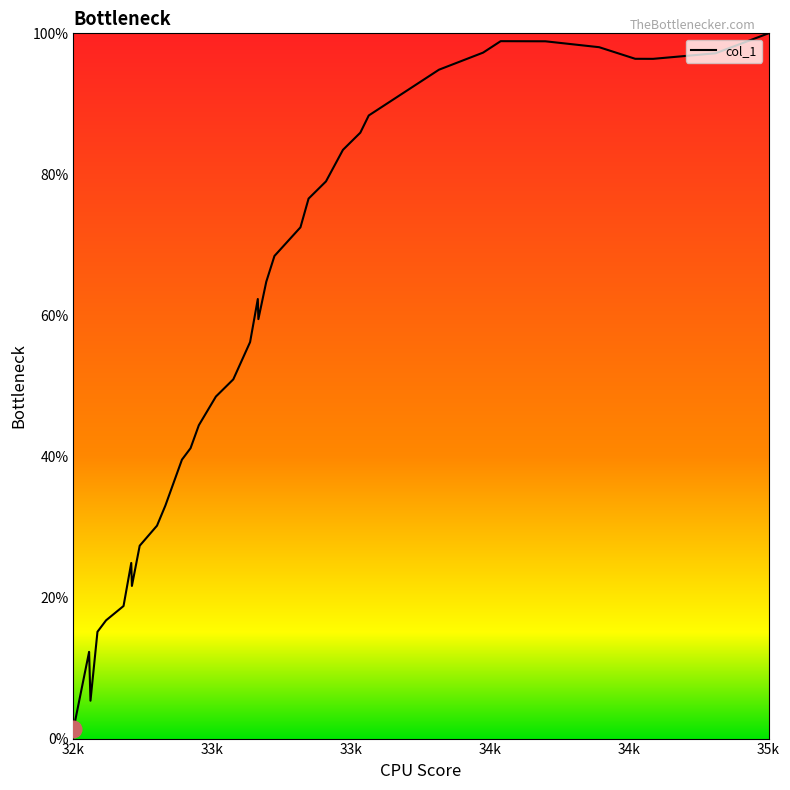

What is the maximum value shown in the chart?

100.0